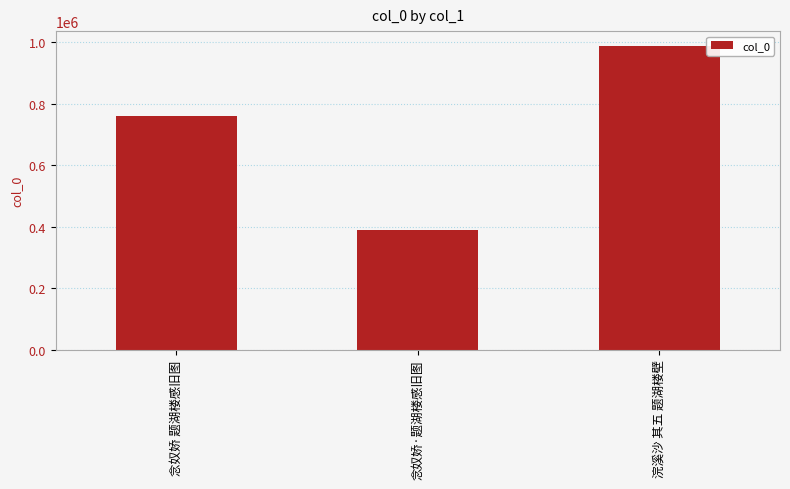

Reading left to right, list all the values displayed in this chart.

念奴娇 题湖楼感旧图=758799	念奴娇·题湖楼感旧图=388561	浣溪沙 其五 题湖楼壁=987124